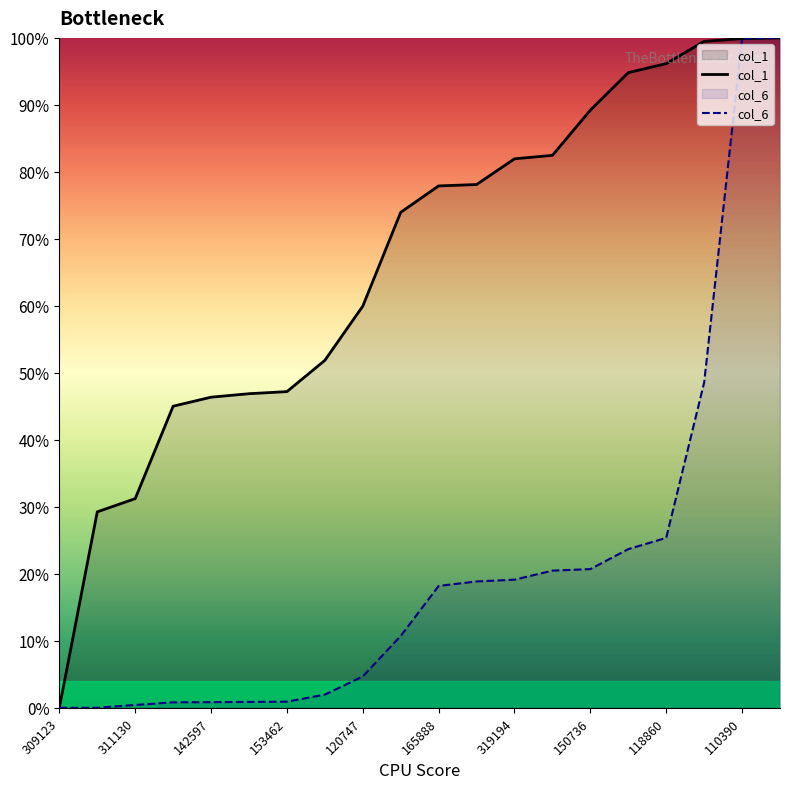

True or false: col_1 and col_6 cross at least once.

True